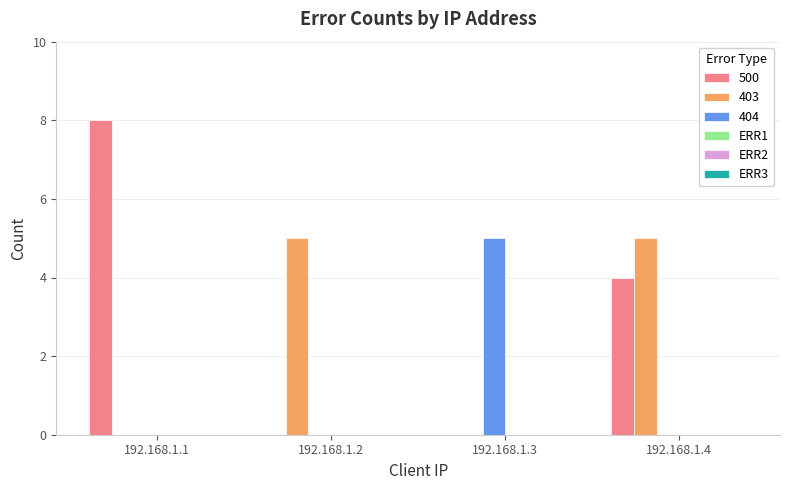

The value of 403 at 192.168.1.2 is 8. True or false?

False